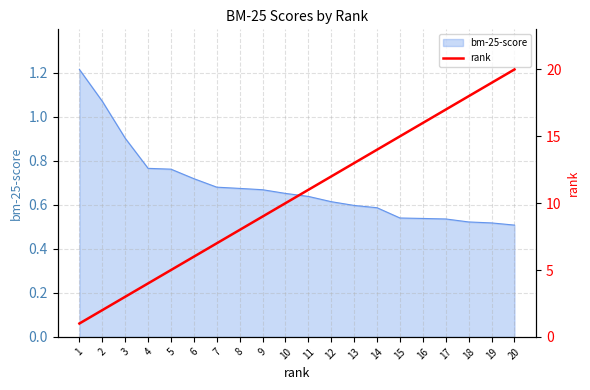

What is the minimum value shown in the chart?

1